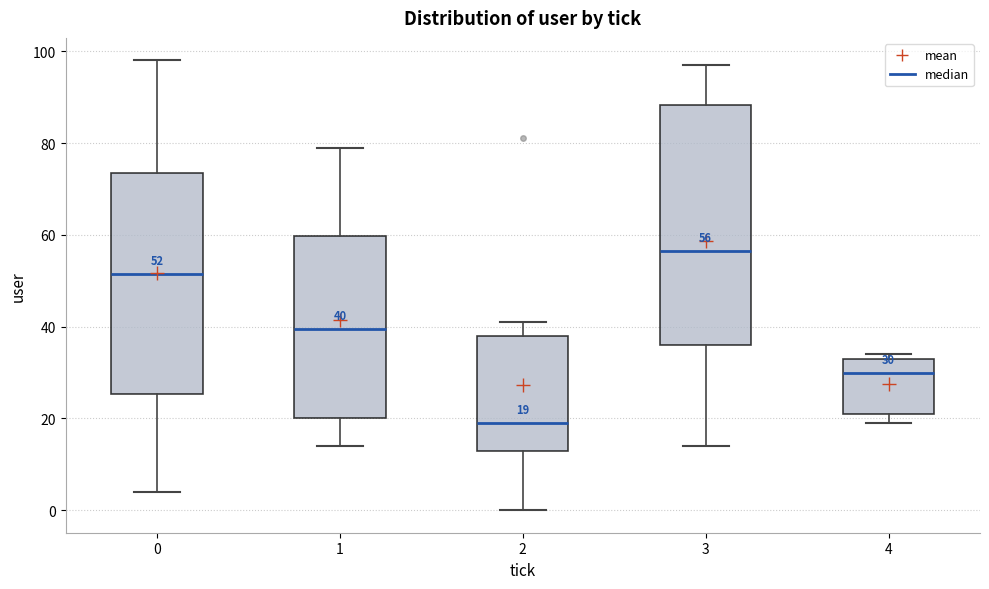

Comparing the boxes themselves (not the whiskers), which one is the tallest?

3